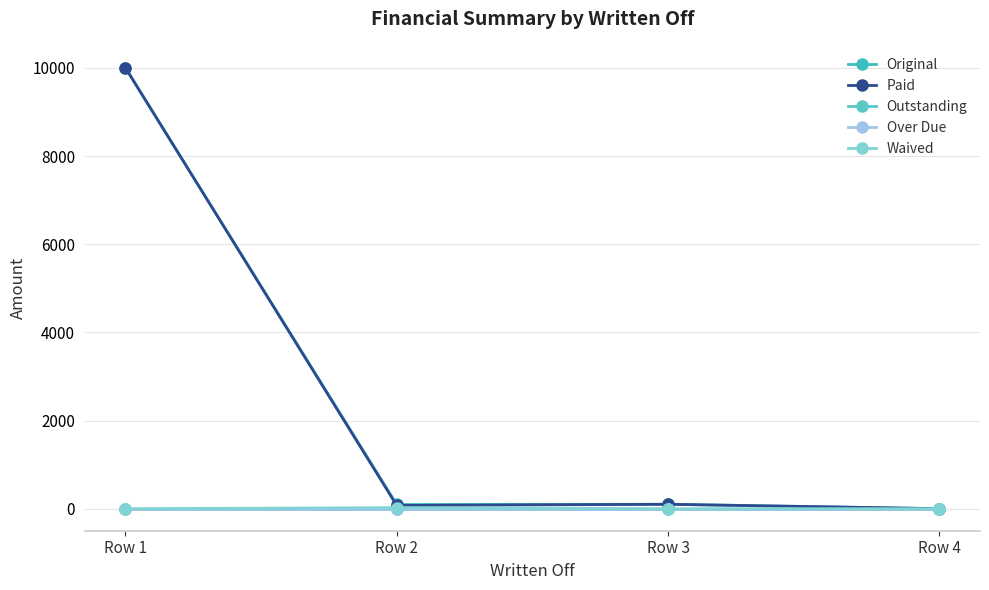

Is this an area chart (filled region under the line)?

No